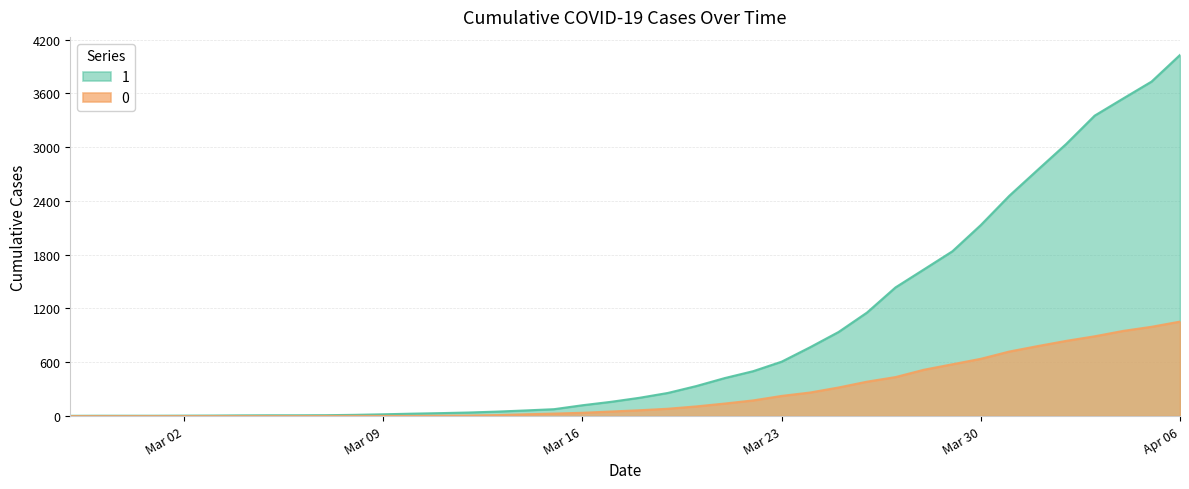

True or false: 0 has a value of 611 at 2020-03-26.

False